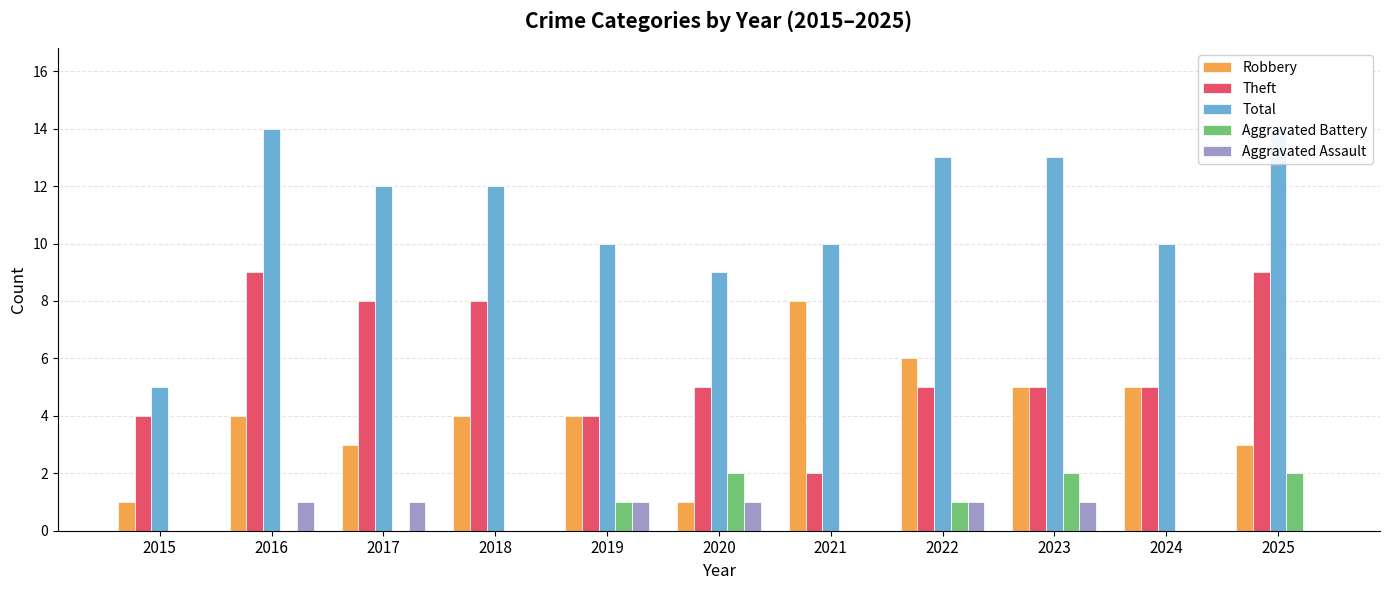

What is the sum of the Robbery values at 2016 and 2025?

7